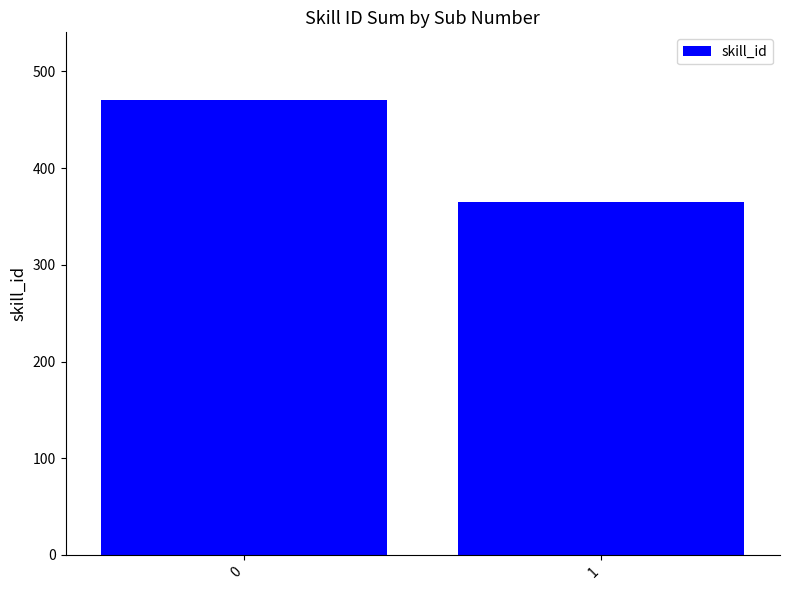

The chart shows a value of 811 at 0. True or false?

False